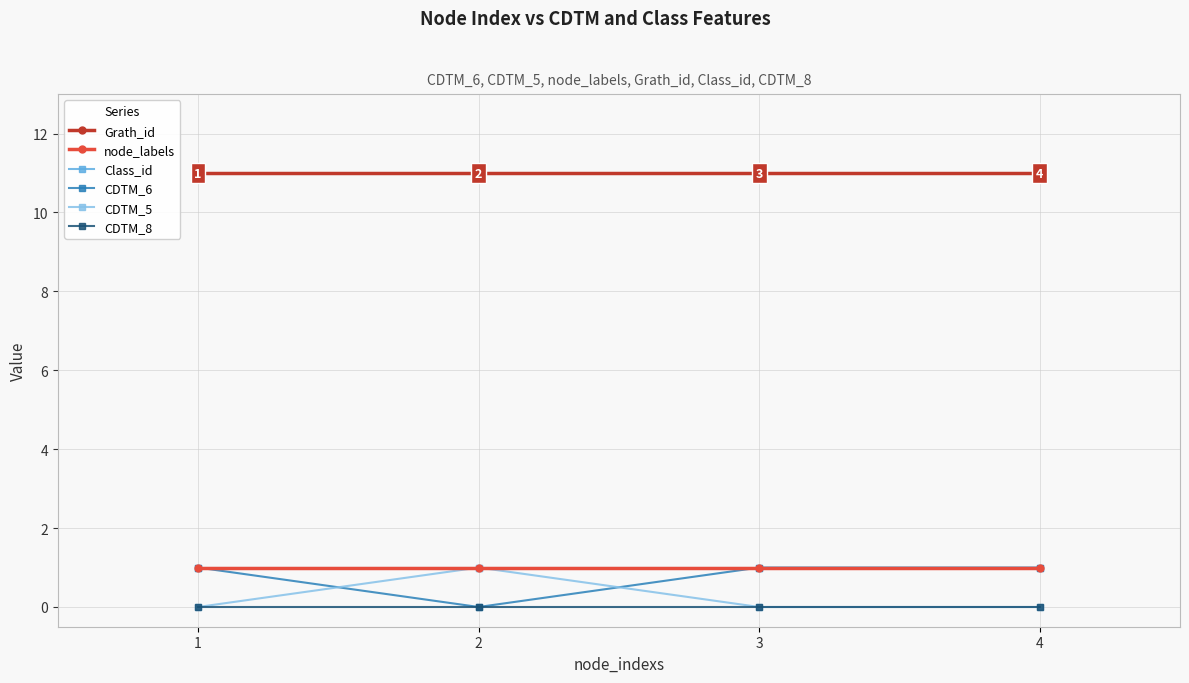

Is this an area chart (filled region under the line)?

No